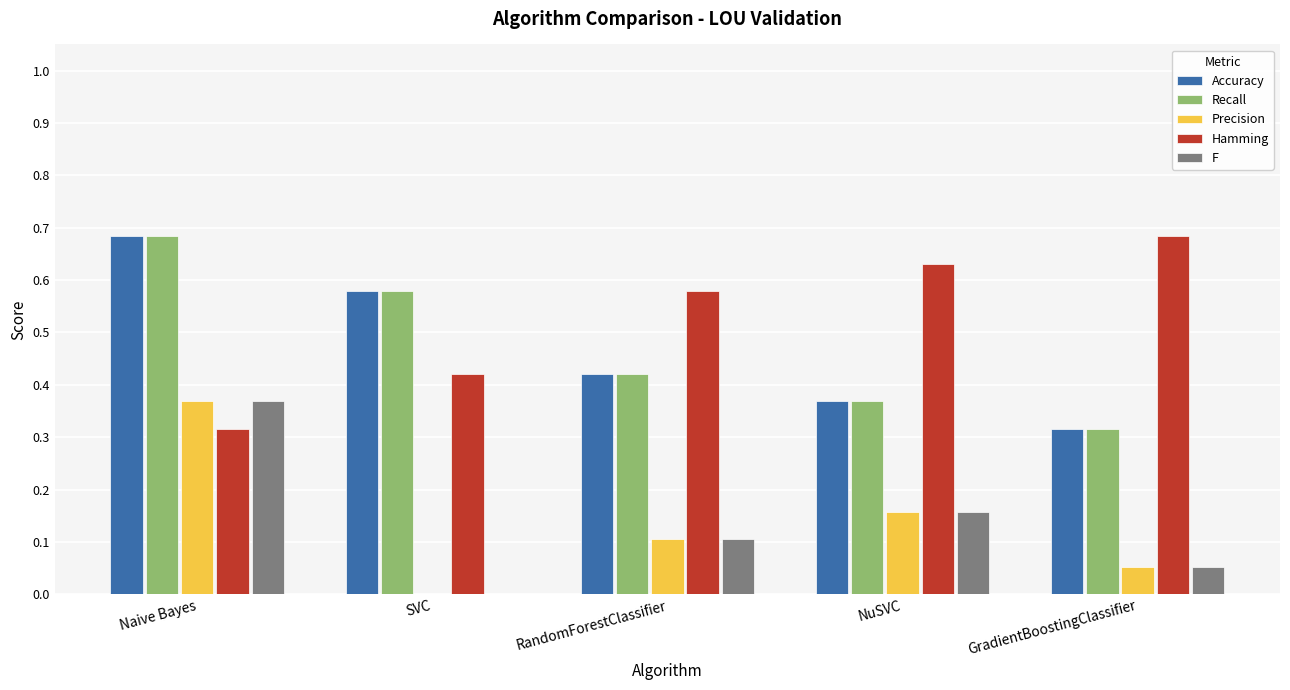

Does the chart contain stacked bars?

No